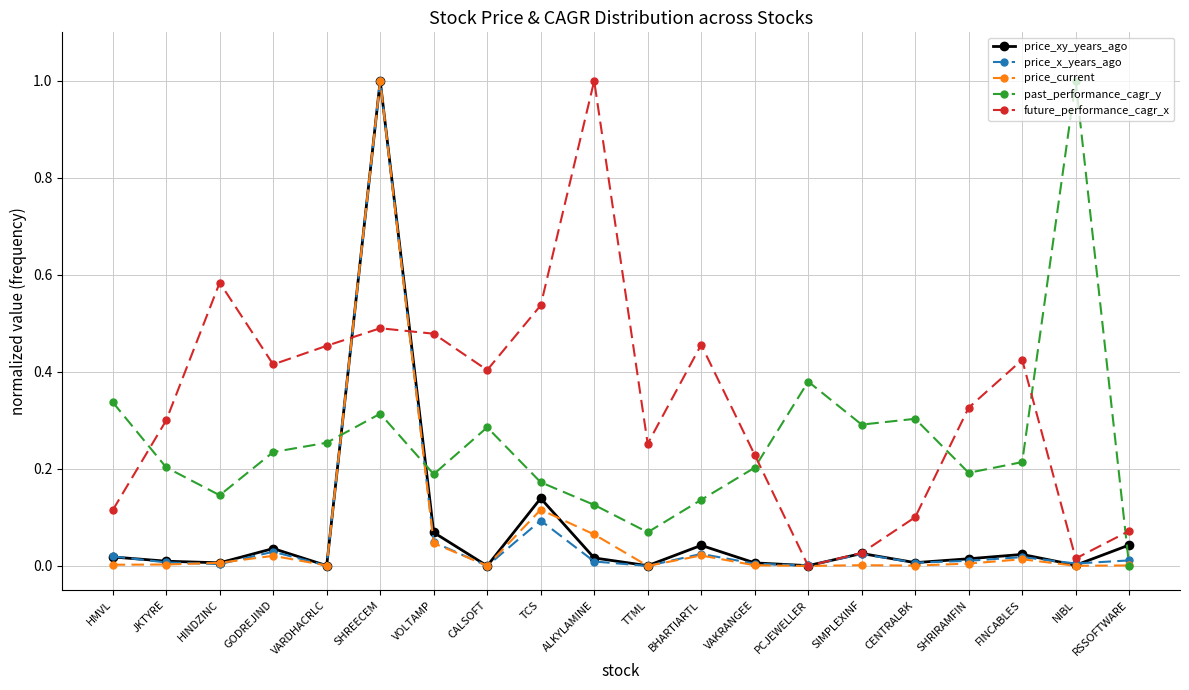

At which category is the sum across all series the highest?

SHREECEM